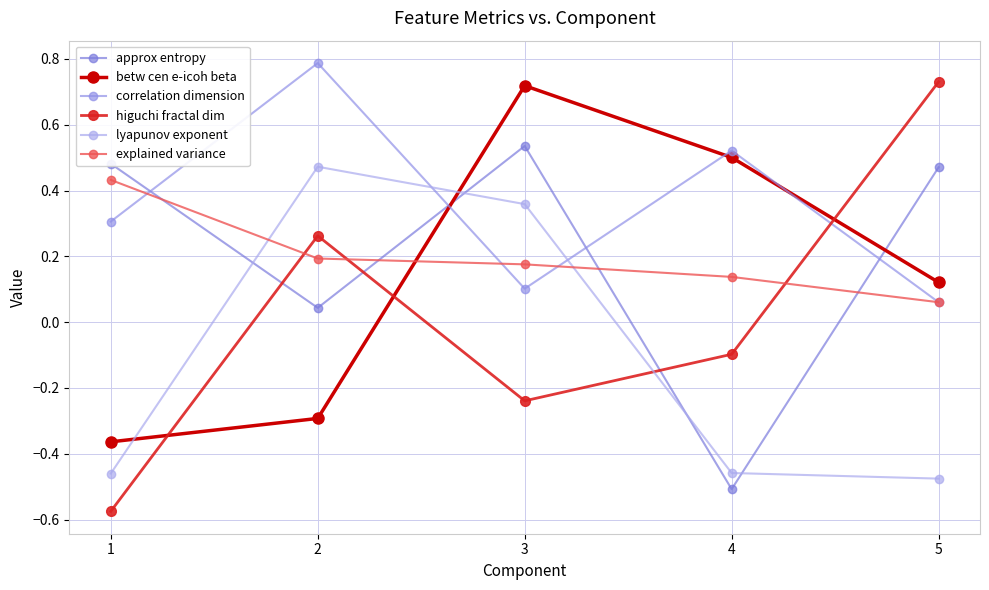

How many lines are shown in the chart?

6